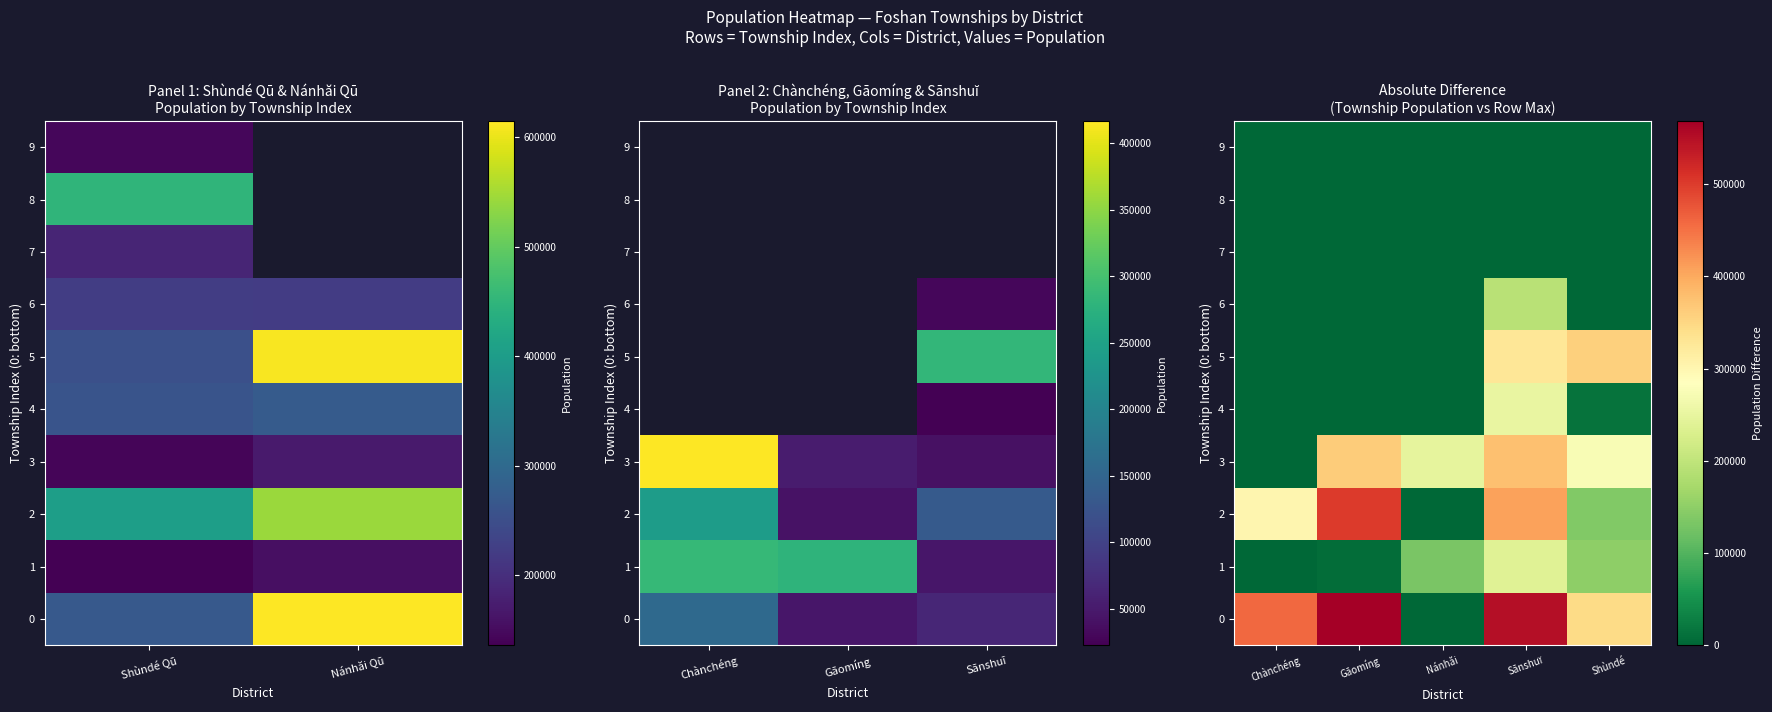

Is it true that 0 equals 381375 at Nánhăi?

False